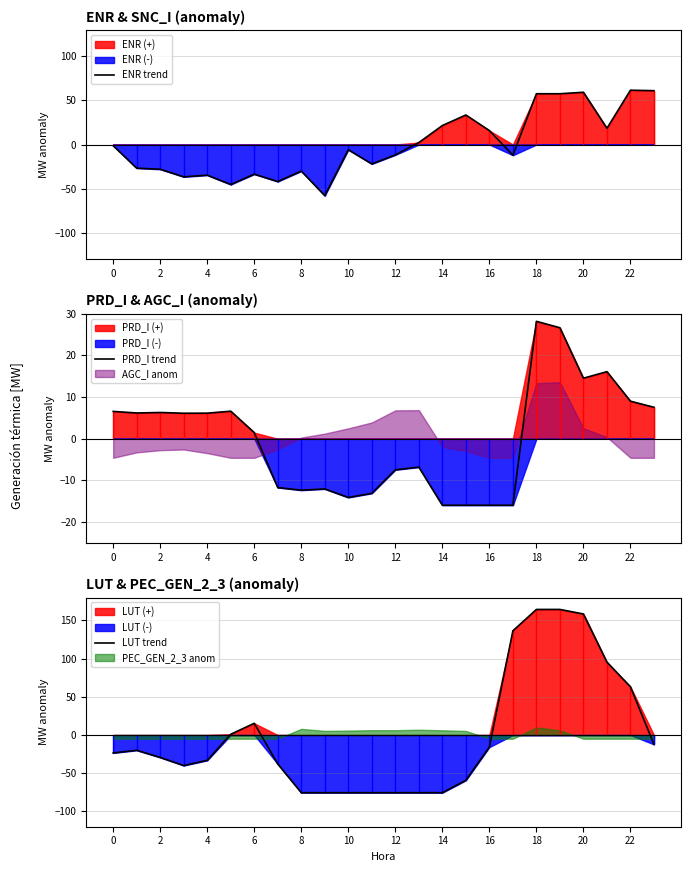

The value of ENR trend at 6 is -33.6. True or false?

True